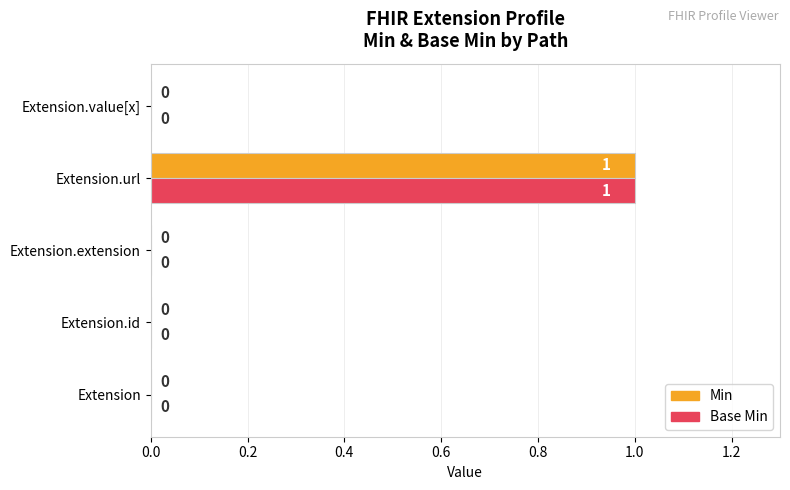

How many distinct data groups are displayed?

2